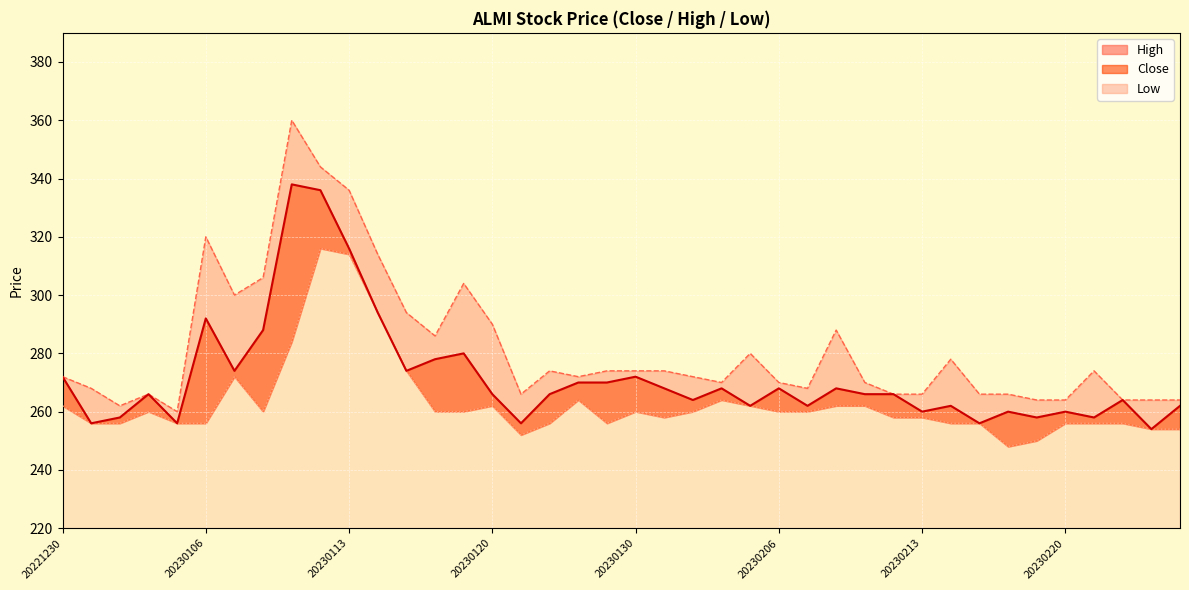

Reading left to right, extract all data points from this chart.

Close: 20221230=272	20230102=256	20230103=258	20230104=266	20230105=256	20230106=292	20230109=274	20230110=288	20230111=338	20230112=336	20230113=316	20230116=294	20230117=274	20230118=278	20230119=280	20230120=266	20230124=256	20230125=266	20230126=270	20230127=270	20230130=272	20230131=268	20230201=264	20230202=268	20230203=262	20230206=268	20230207=262	20230208=268	20230209=266	20230210=266	20230213=260	20230214=262	20230215=256	20230216=260	20230217=258	20230220=260	20230221=258	20230222=264	20230223=254	20230224=262
High: 20221230=272	20230102=268	20230103=262	20230104=266	20230105=260	20230106=320	20230109=300	20230110=306	20230111=360	20230112=344	20230113=336	20230116=314	20230117=294	20230118=286	20230119=304	20230120=290	20230124=266	20230125=274	20230126=272	20230127=274	20230130=274	20230131=274	20230201=272	20230202=270	20230203=280	20230206=270	20230207=268	20230208=288	20230209=270	20230210=266	20230213=266	20230214=278	20230215=266	20230216=266	20230217=264	20230220=264	20230221=274	20230222=264	20230223=264	20230224=264
Low: 20221230=262	20230102=256	20230103=256	20230104=260	20230105=256	20230106=256	20230109=272	20230110=260	20230111=284	20230112=316	20230113=314	20230116=294	20230117=274	20230118=260	20230119=260	20230120=262	20230124=252	20230125=256	20230126=264	20230127=256	20230130=260	20230131=258	20230201=260	20230202=264	20230203=262	20230206=260	20230207=260	20230208=262	20230209=262	20230210=258	20230213=258	20230214=256	20230215=256	20230216=248	20230217=250	20230220=256	20230221=256	20230222=256	20230223=254	20230224=254